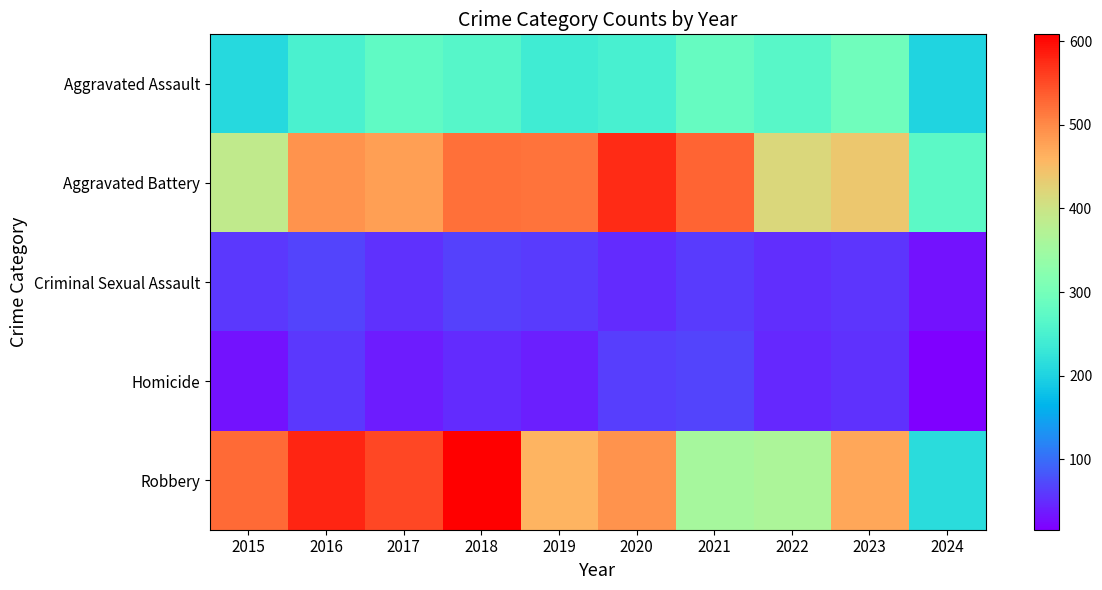

What is the difference between the highest and lowest values at 2017?

516